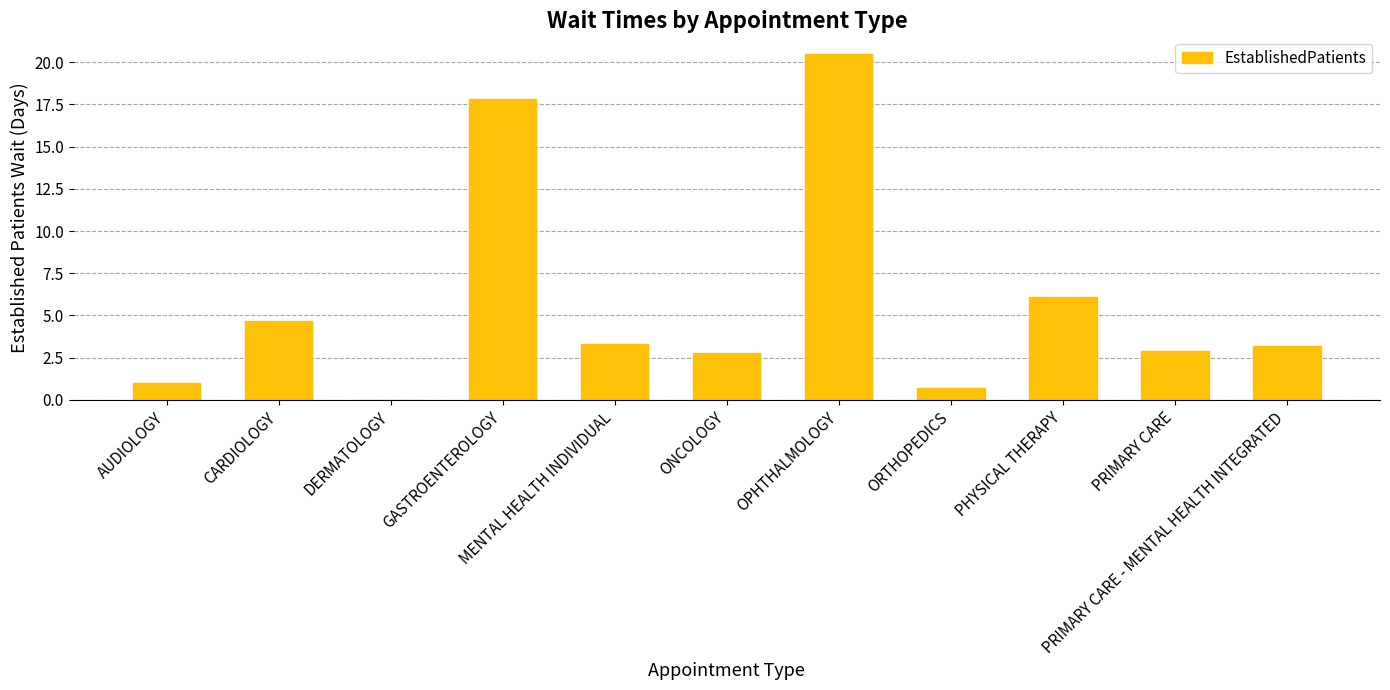

Reading left to right, extract all data points from this chart.

1.0	4.7	0.0	17.8	3.3	2.8	20.5	0.7	6.1	2.9	3.2